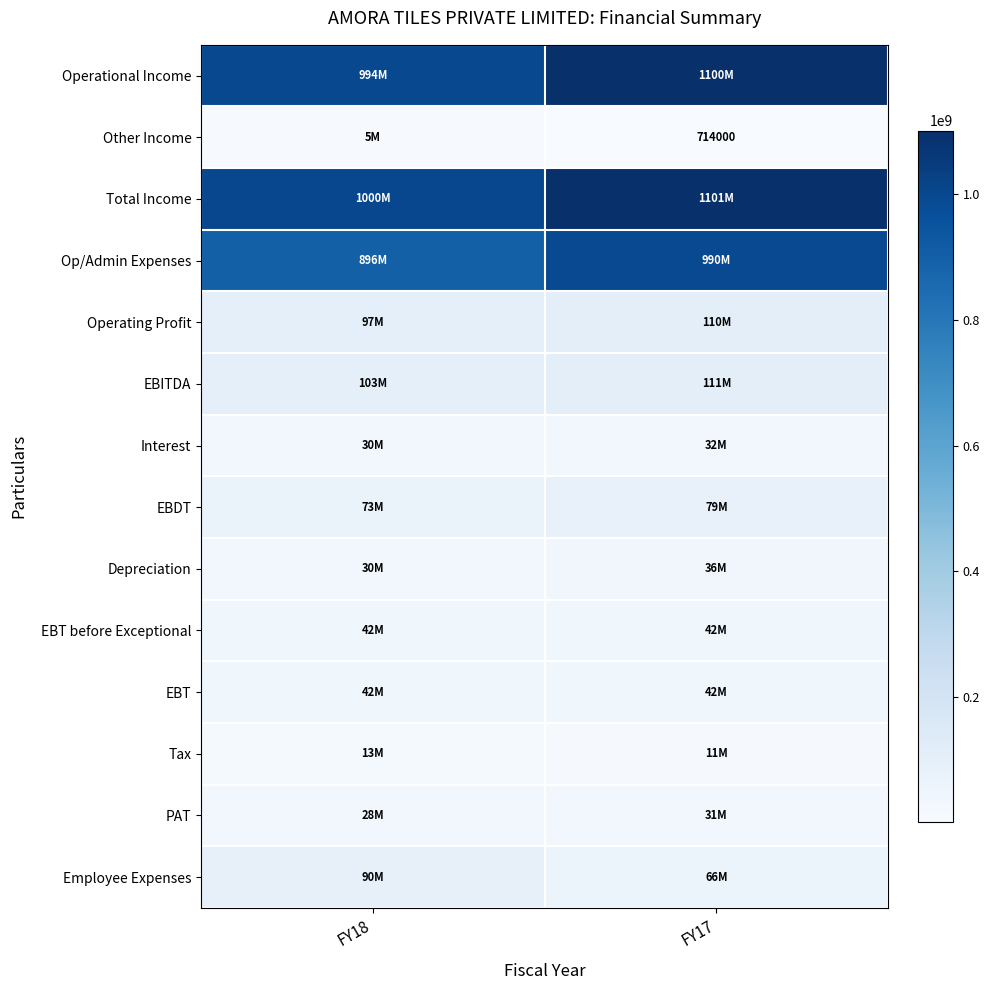

The Other Income series shows 3085883 at FY18. True or false?

False